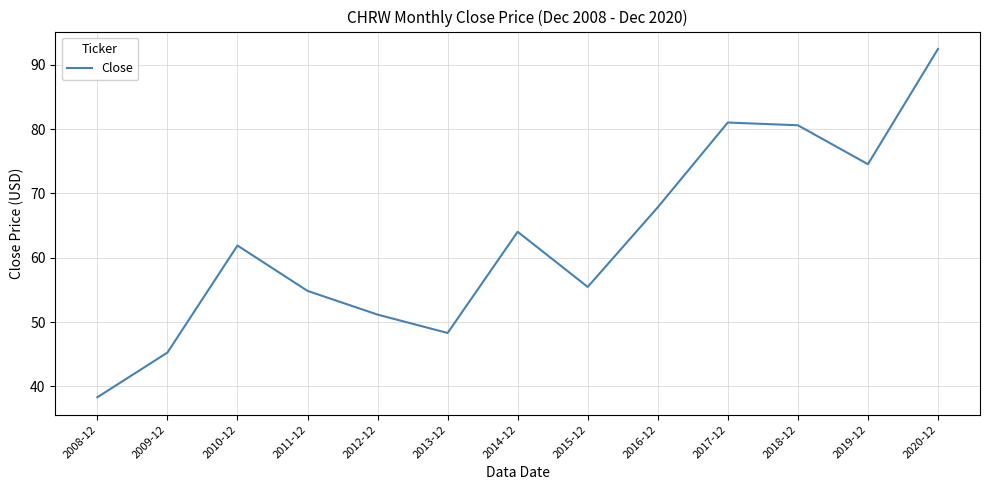

How many interior local valleys (lower than both neighbors) does the data have?

3